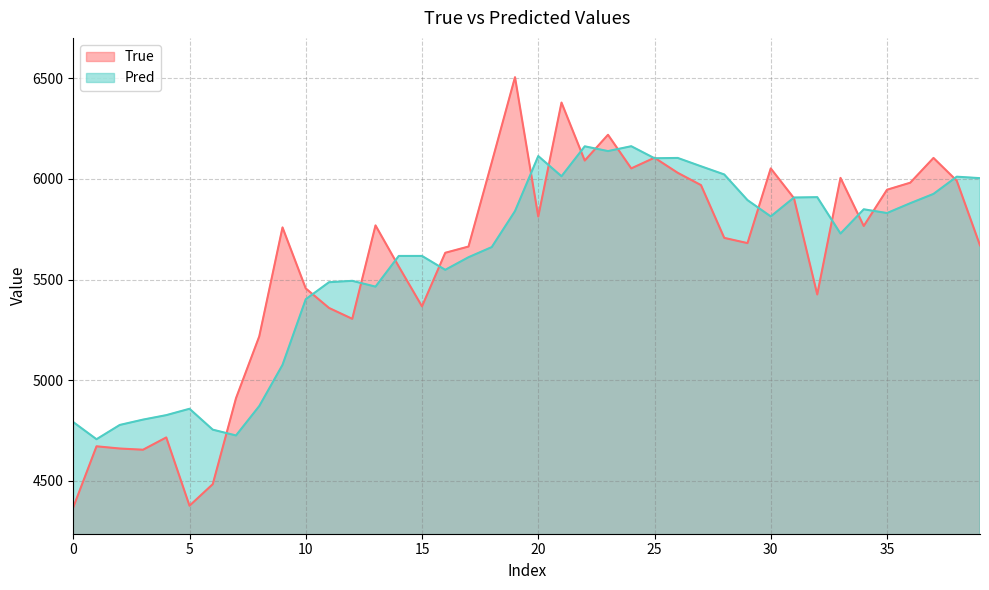

The True series shows 5969.0 at 27. True or false?

True